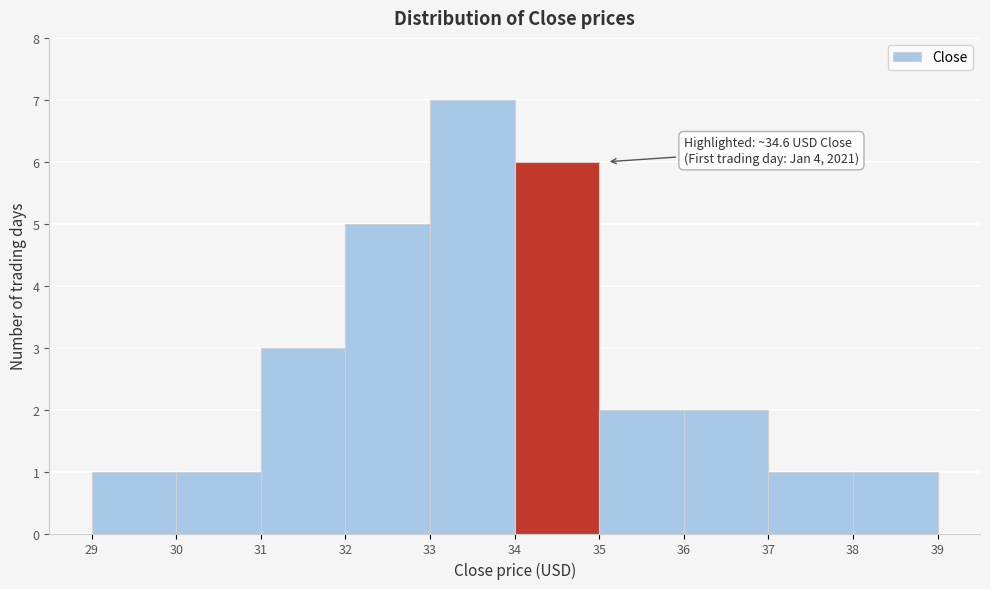

Which range on the x-axis has the tallest bar?

33 to 34